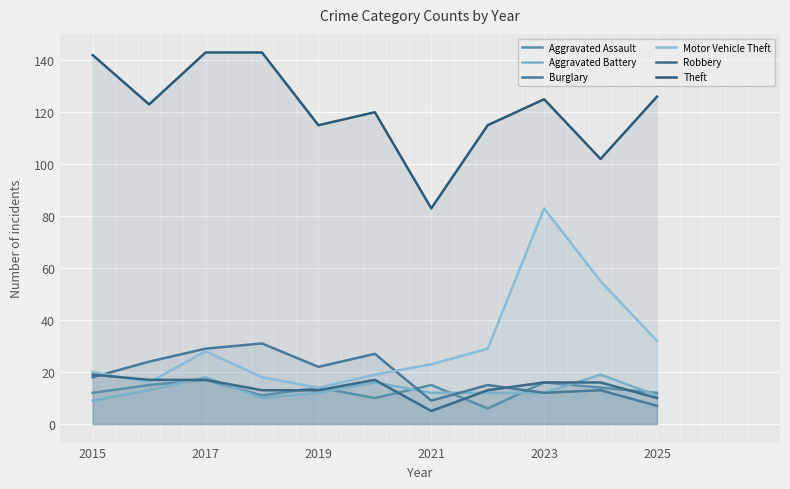

Is it true that Motor Vehicle Theft equals 55 at 9?

True